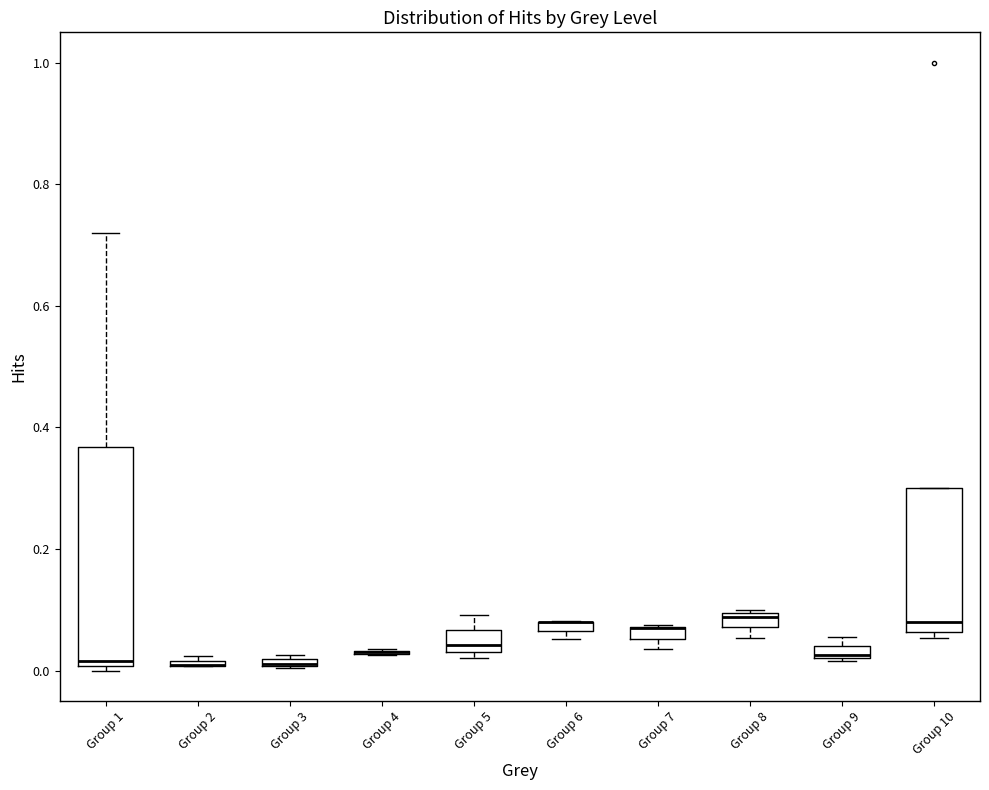

Which box is the tallest, from its lower edge to its upper edge?

Group 1